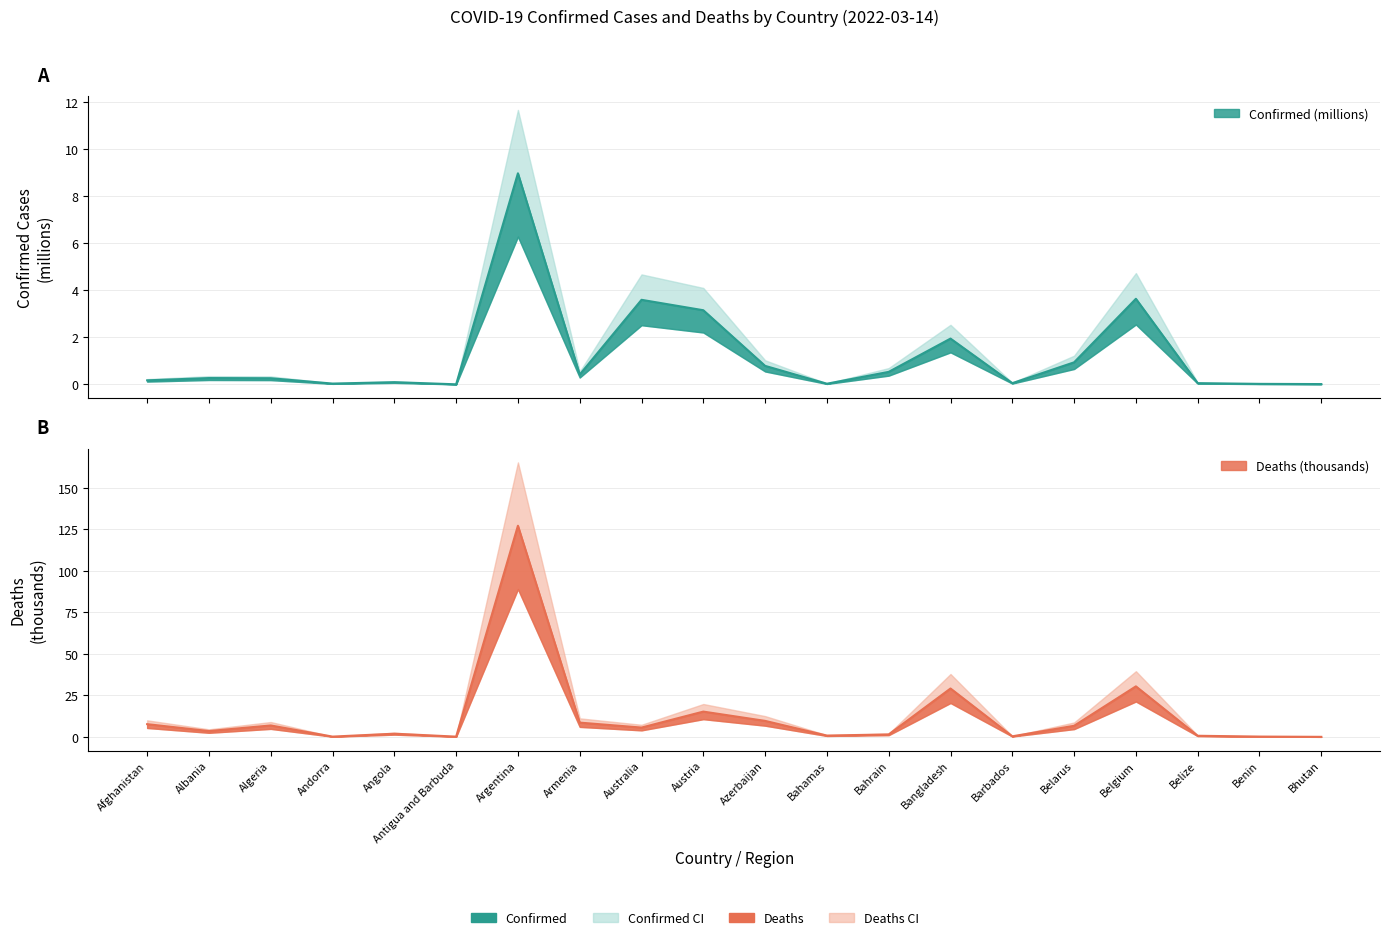

In Confirmed, how many points are lower than both neighbors (excluding endpoints)?

5